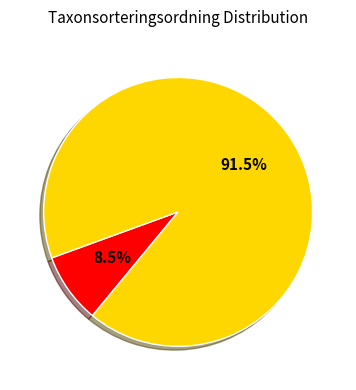

To the nearest percent, what is the average slice percentage?

50%